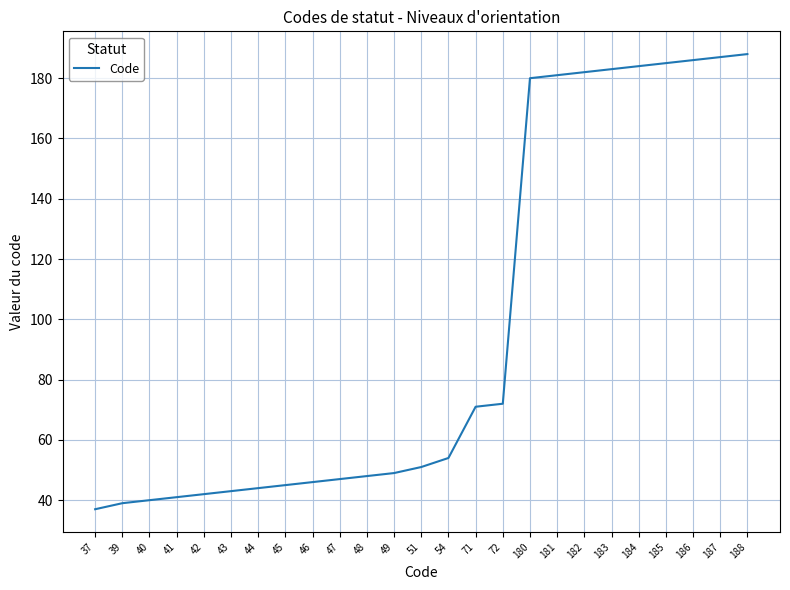

What is the difference between the maximum and minimum values?

151